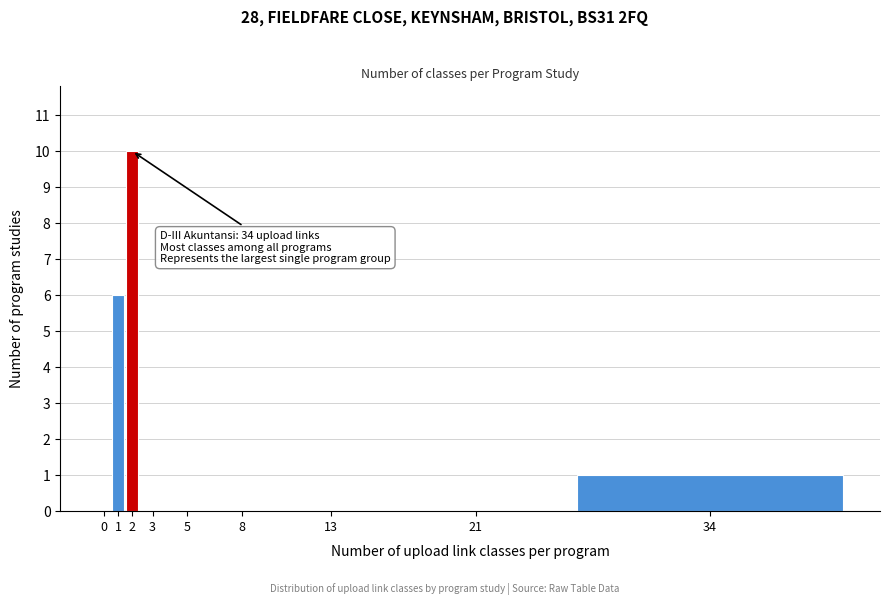

Reading left to right, extract all data points from this chart.

0=0	1=6	2=10	3=0	5=0	8=0	13=0	21=0	34=1